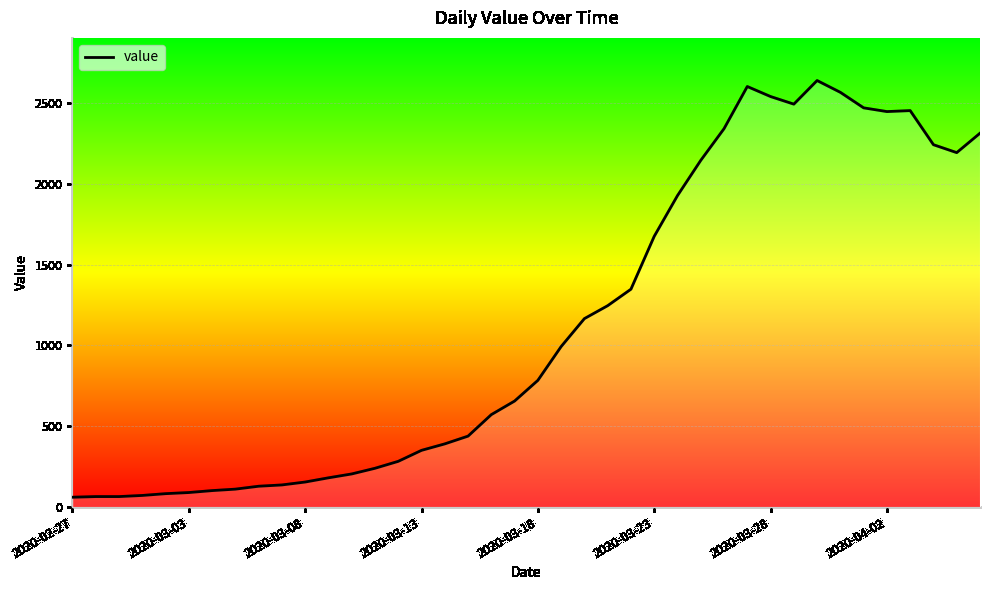

What is the smallest value displayed?

61